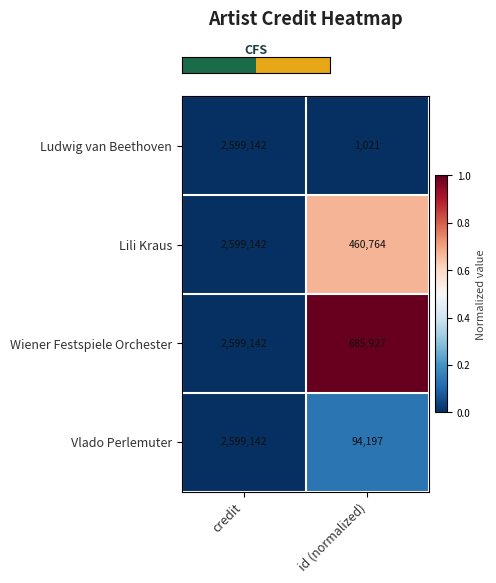

At which category is the sum across all series the highest?

credit